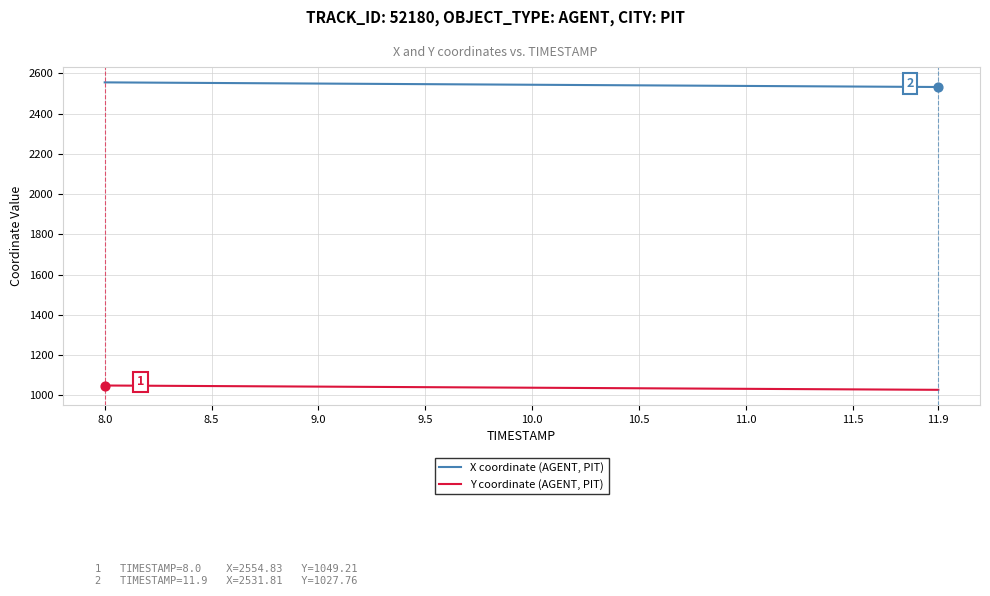

At how many categories does at least one series exceed 2287?

40